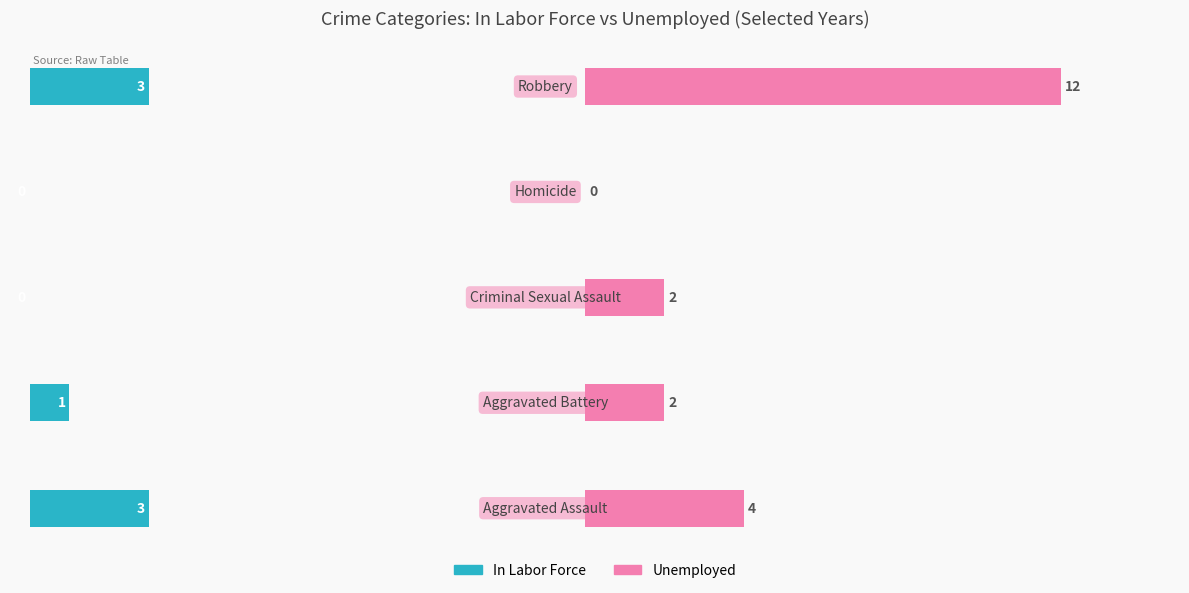

How many data points does each series have?

5